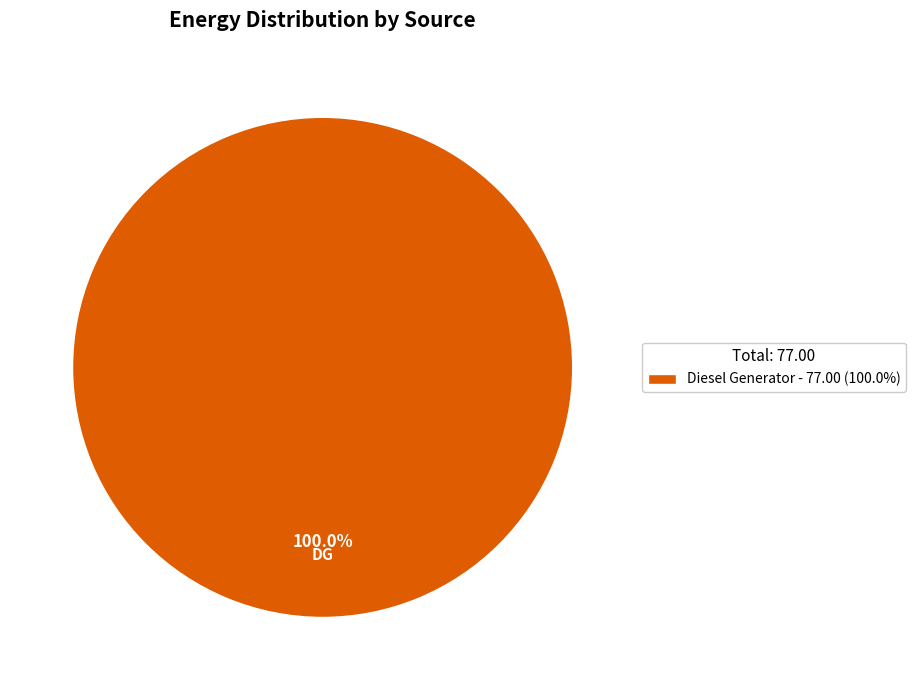

Rank the categories by value from highest to lowest.

Diesel Generator - 77.00 (100.0%)